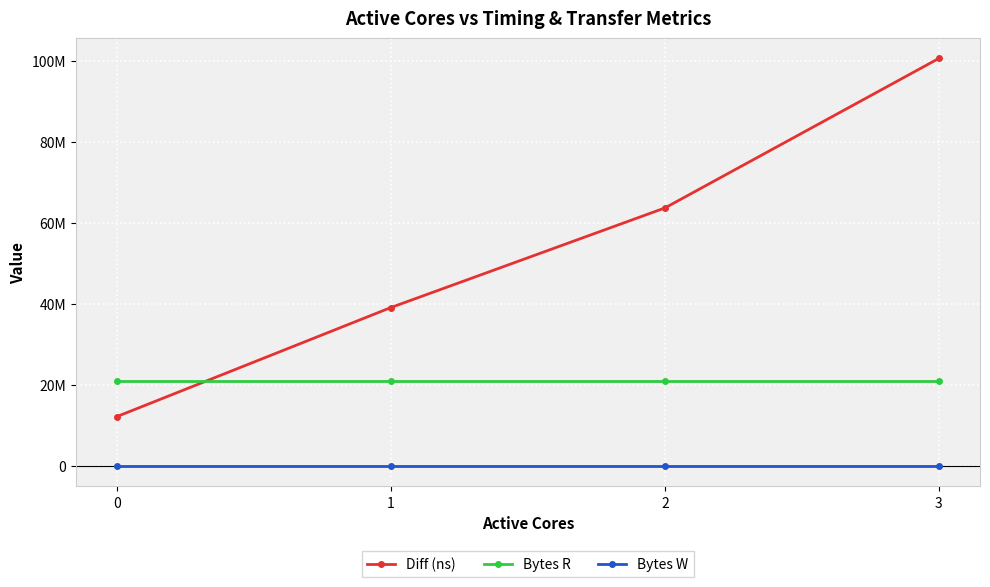

What is the spread (max minus min) of values at 2?

63703985